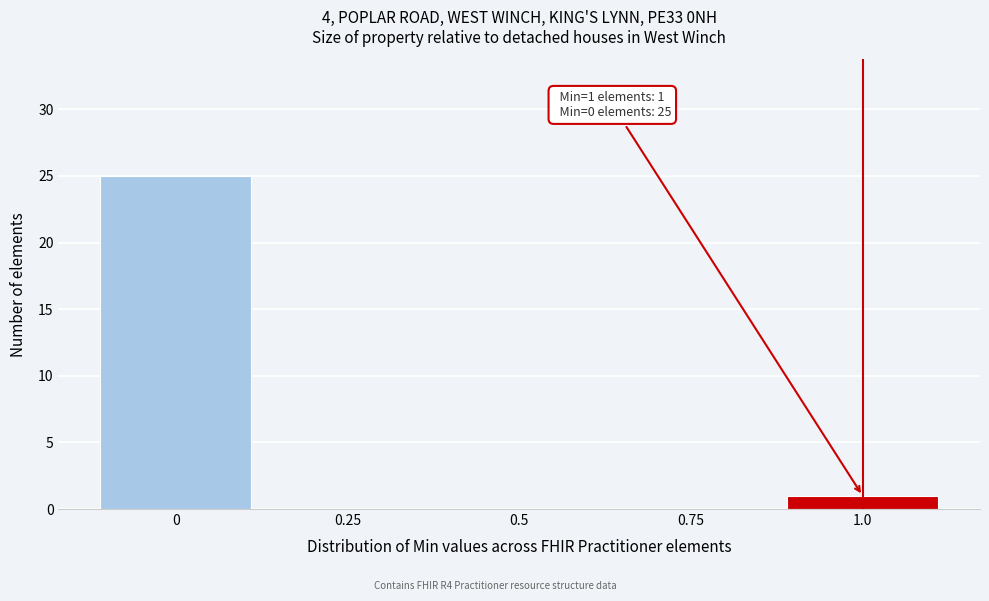

Over which range of the x-axis is the bar tallest?

-0.125 to 0.125